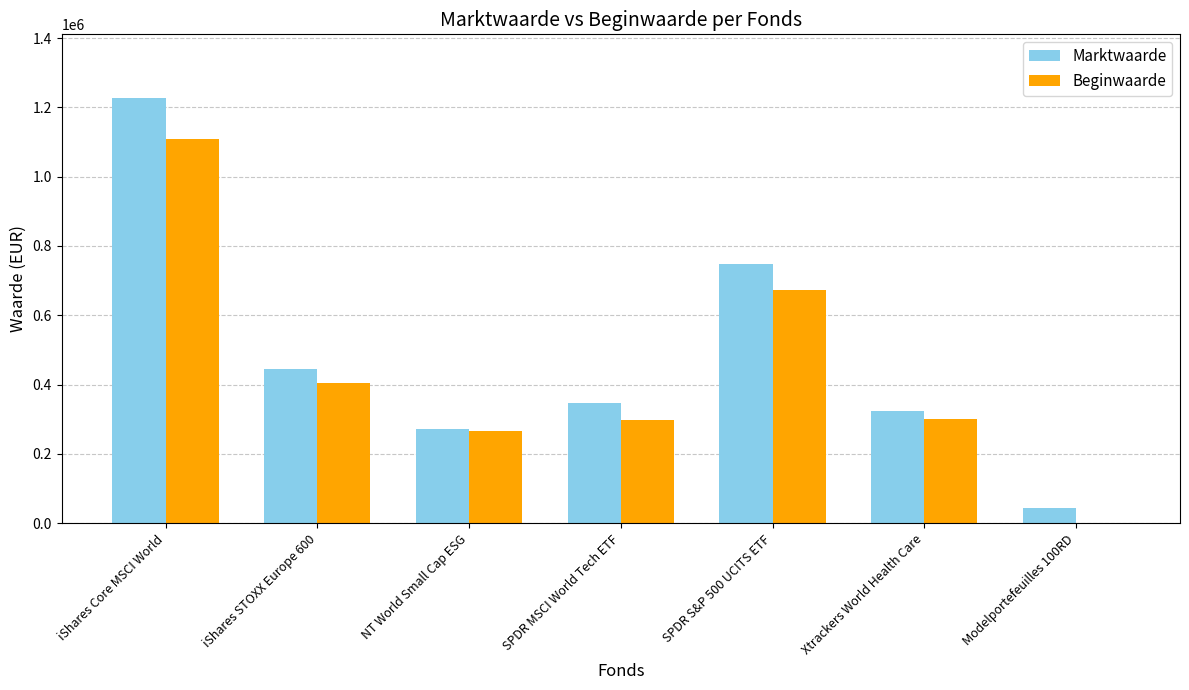

What is the maximum value shown in the chart?

1226674